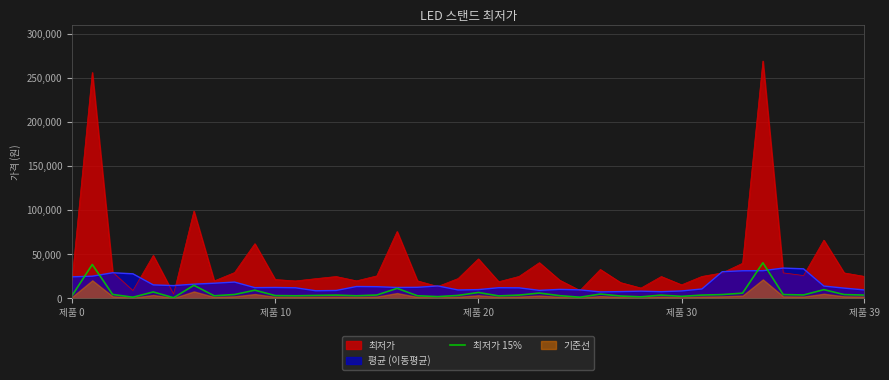

How many lines are shown in the chart?

1